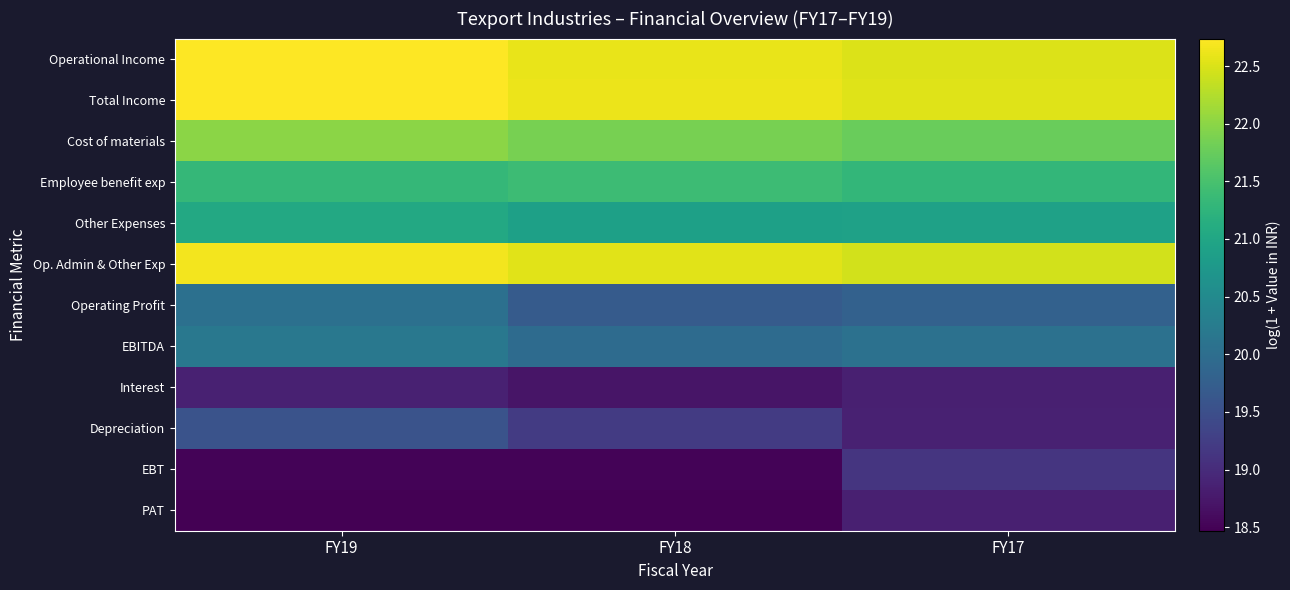

At which category does the chart reach its minimum across all series?

FY18